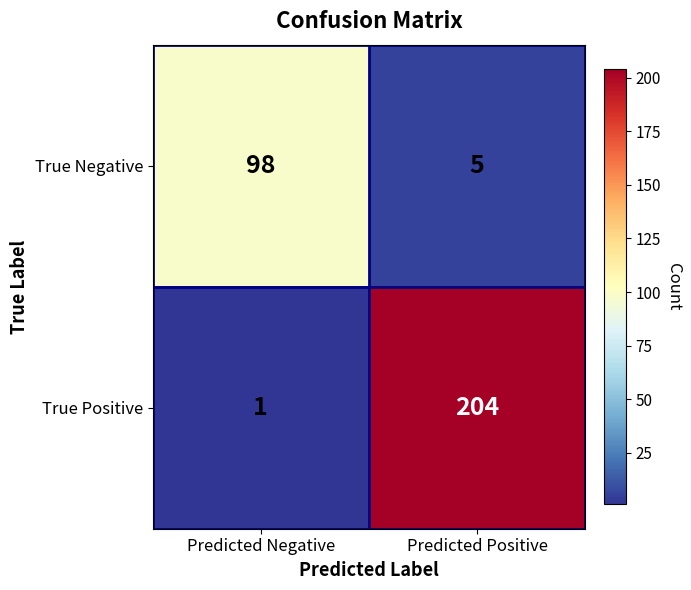

Reading right to left, list all the values displayed in this chart.

True Negative: 5	98
True Positive: 204	1